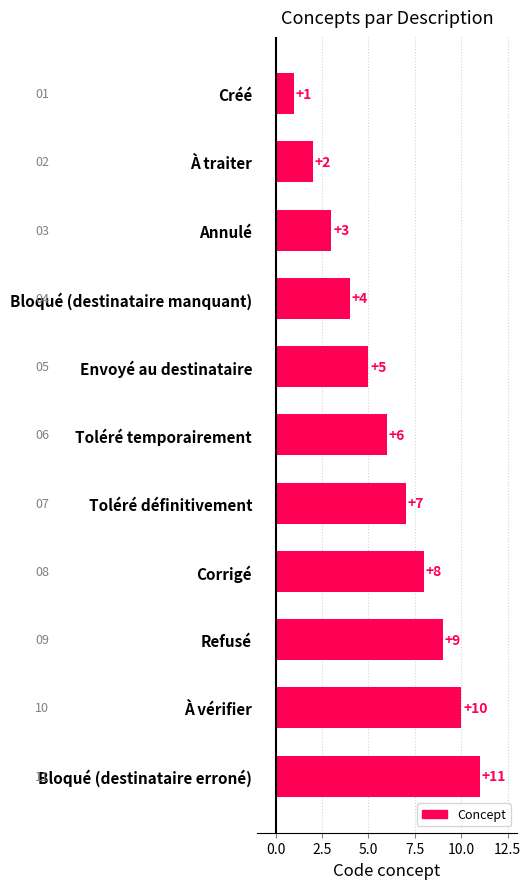

What is the label of the 1st bar from the top?

Créé